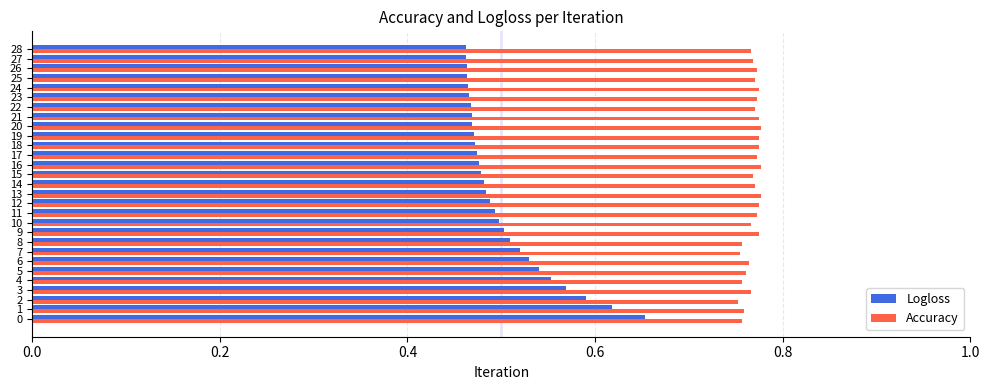

Which series has the widest spread of values?

Logloss